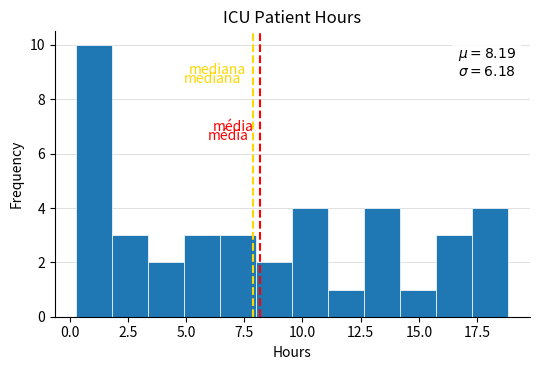

Around what value on the x-axis is the tallest bar? Give the approximate position of its centre, as read against the axis.

1.0